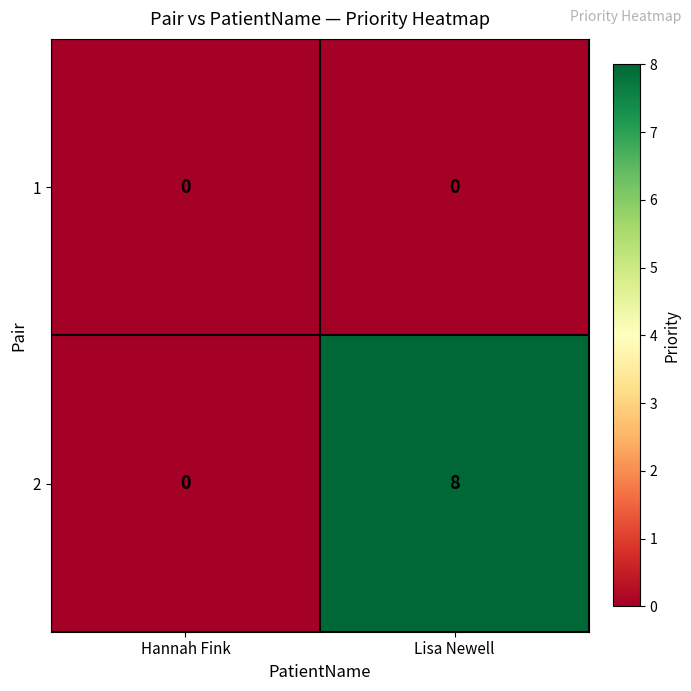

How many values in the 2 series are below 8?

1